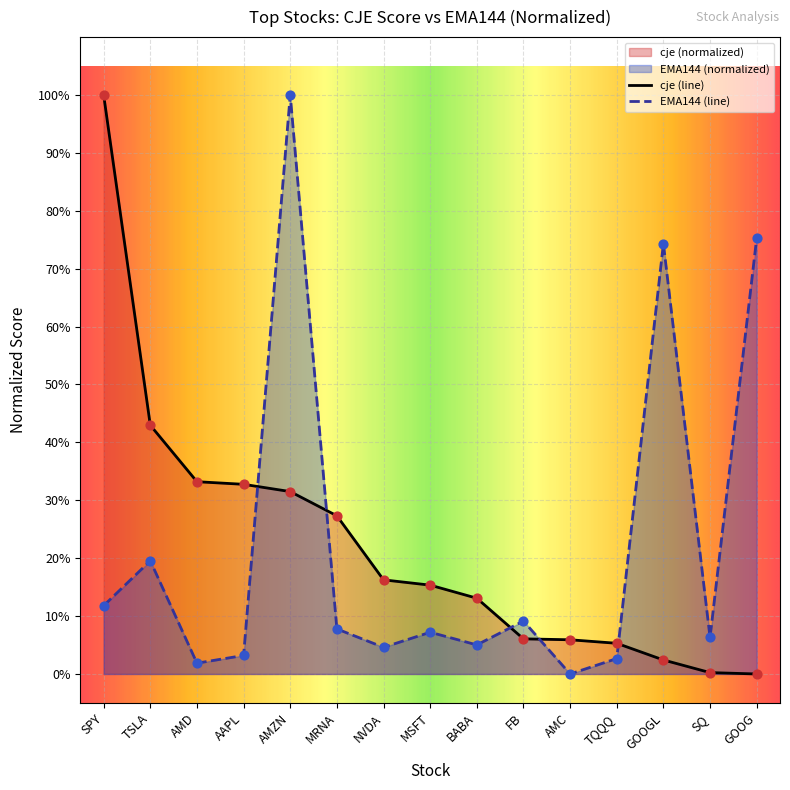

Which series has the largest Y range (max minus min)?

cje